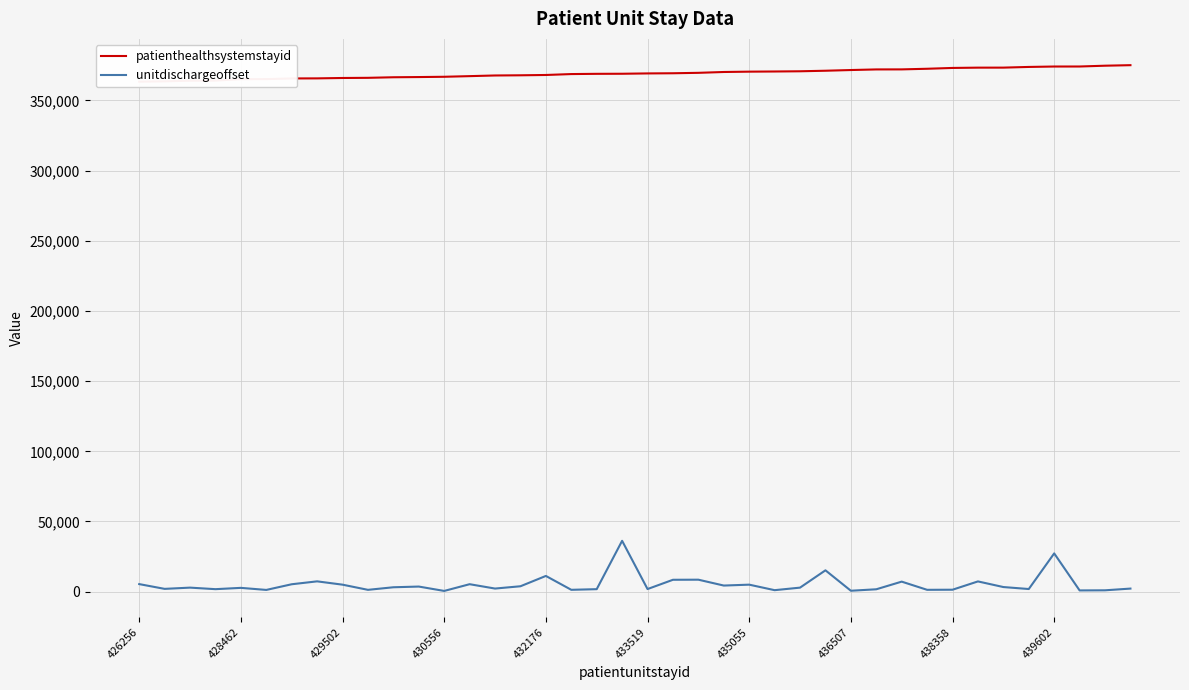

Where does the patienthealthsystemstayid series first go above 369270?

21